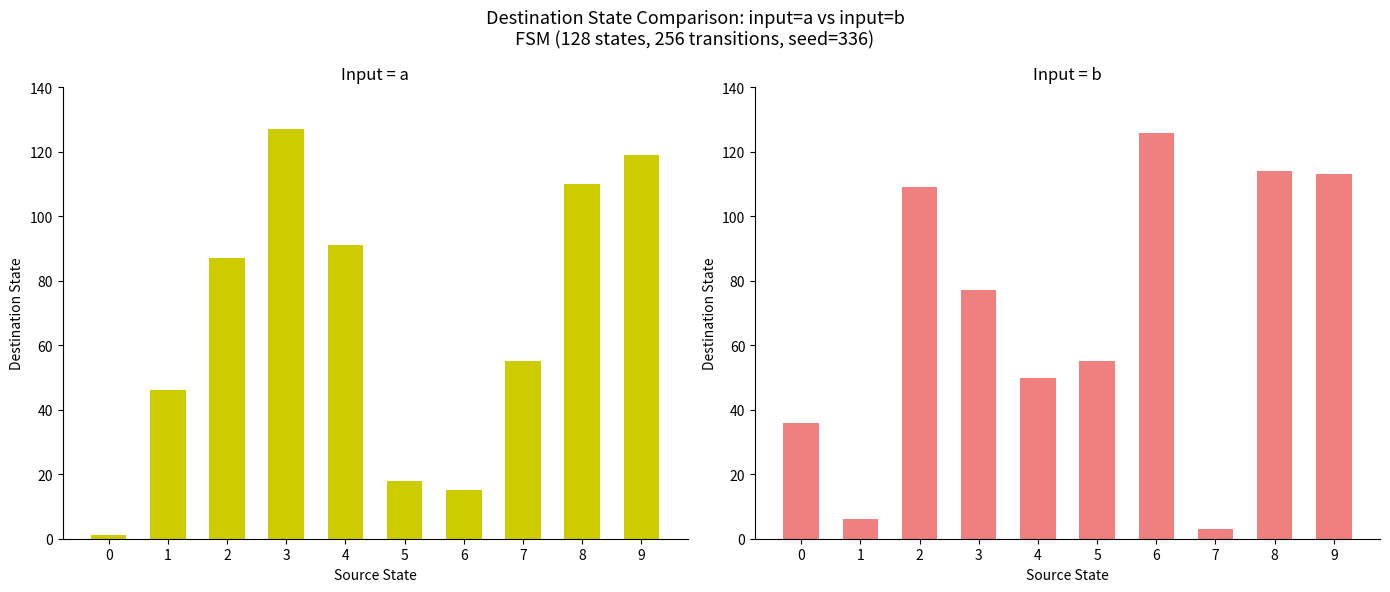

How many series are shown in this chart?

2